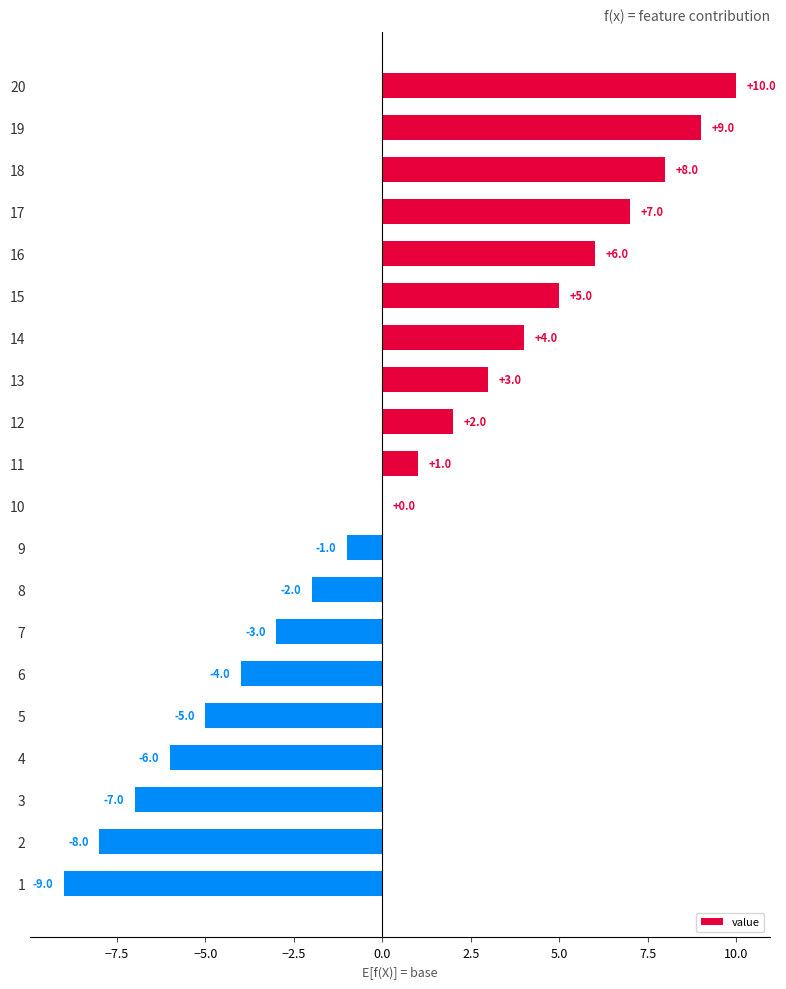

What is the sum of all values?

10